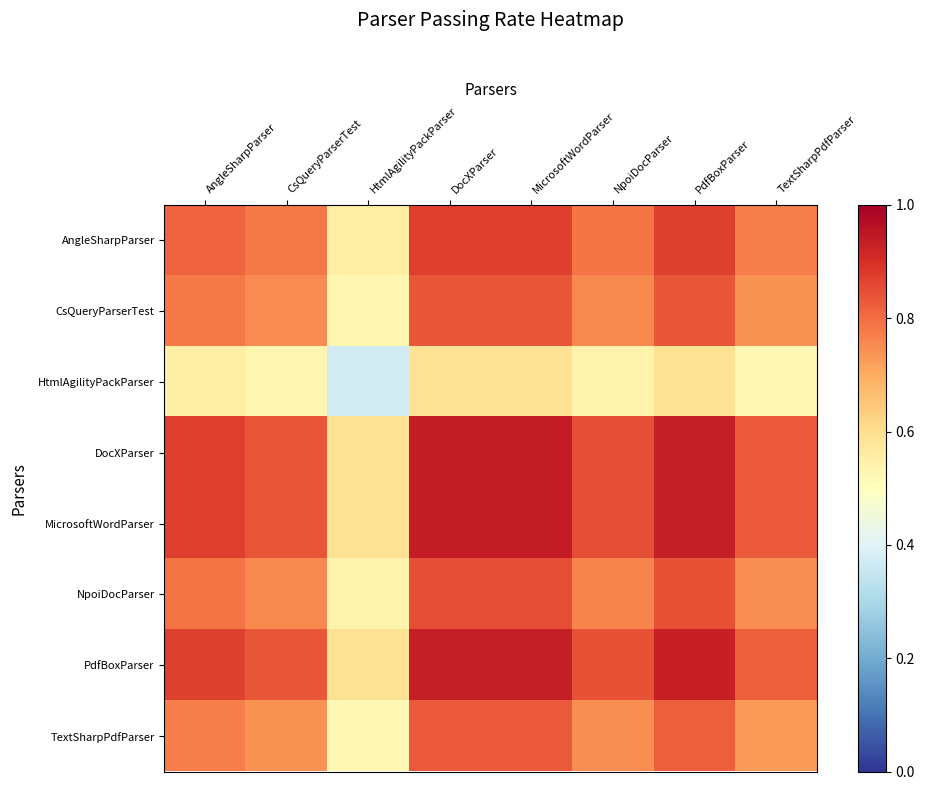

What is the sum of all MicrosoftWordParser values?

6.8